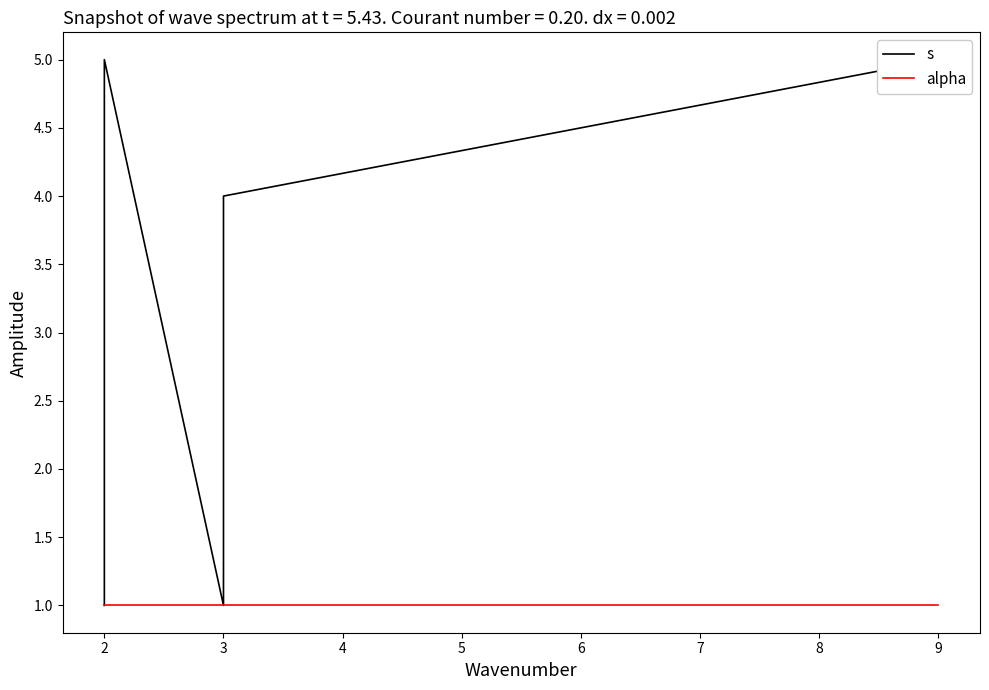

Is the value of s at 2 greater than the value of alpha at 2?

No